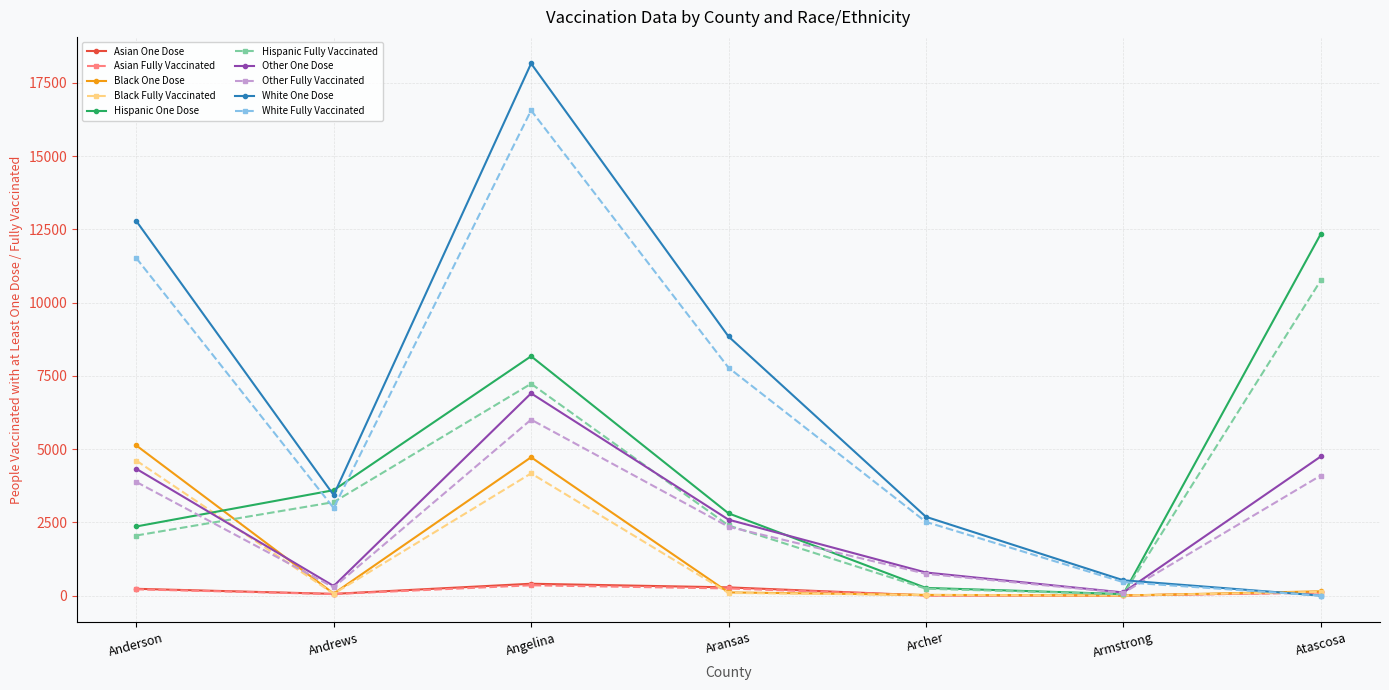

Where is the first local maximum for White One Dose?

Angelina